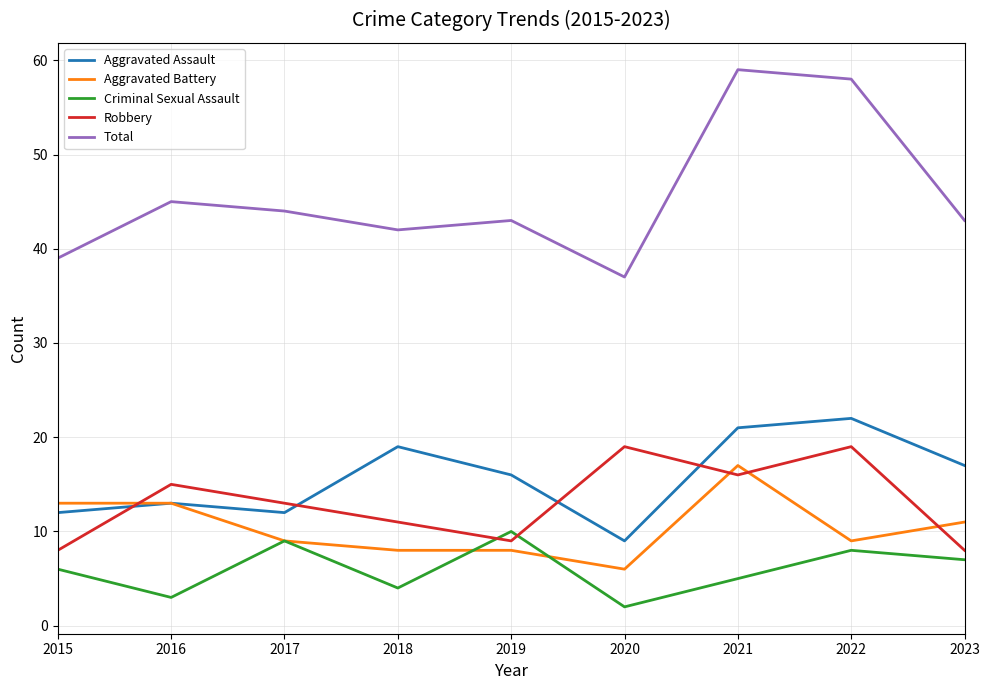

What is the spread (max minus min) of values at 2016?

42